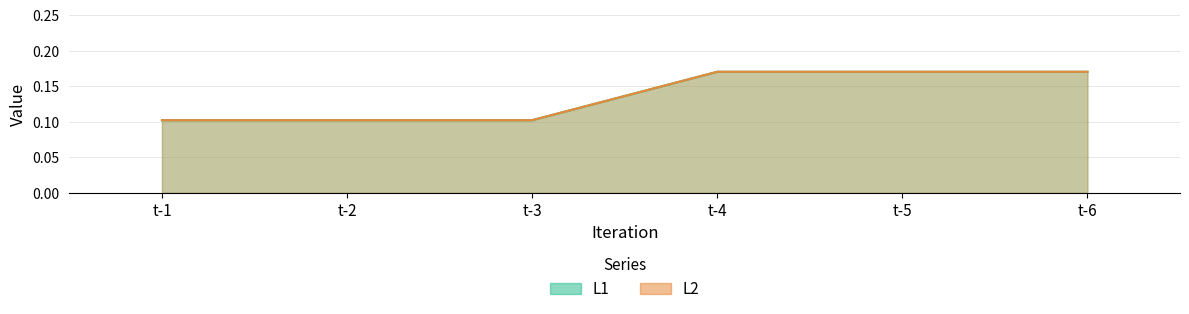

What is the greatest value displayed?

0.2